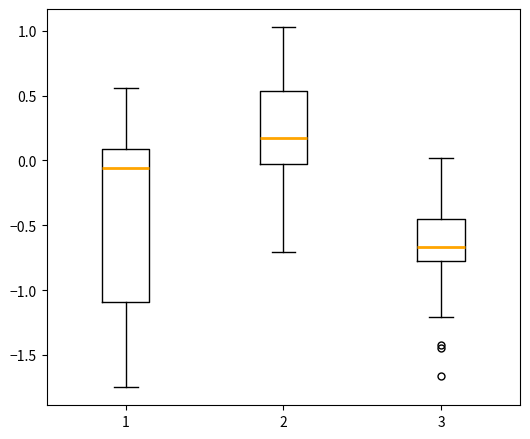

Which box's median line is the highest?

2